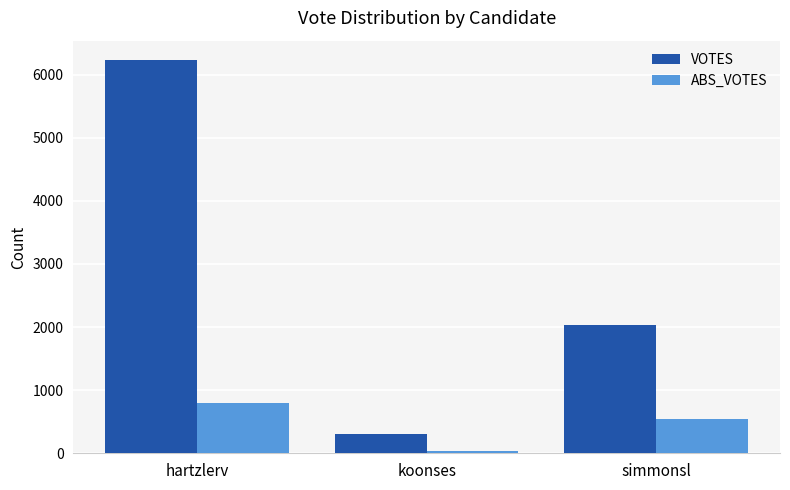

What is the difference between the maximum and minimum values in the ABS_VOTES series?

750